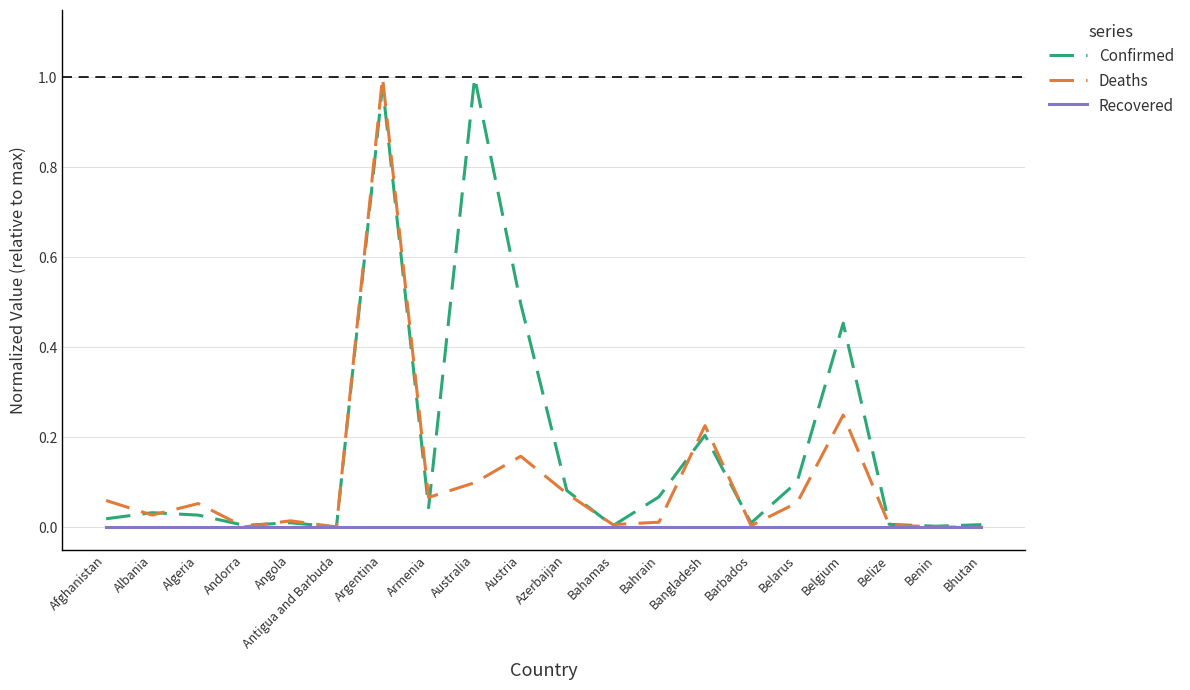

Rank the series by their average value, from lowest to highest.

Recovered, Deaths, Confirmed